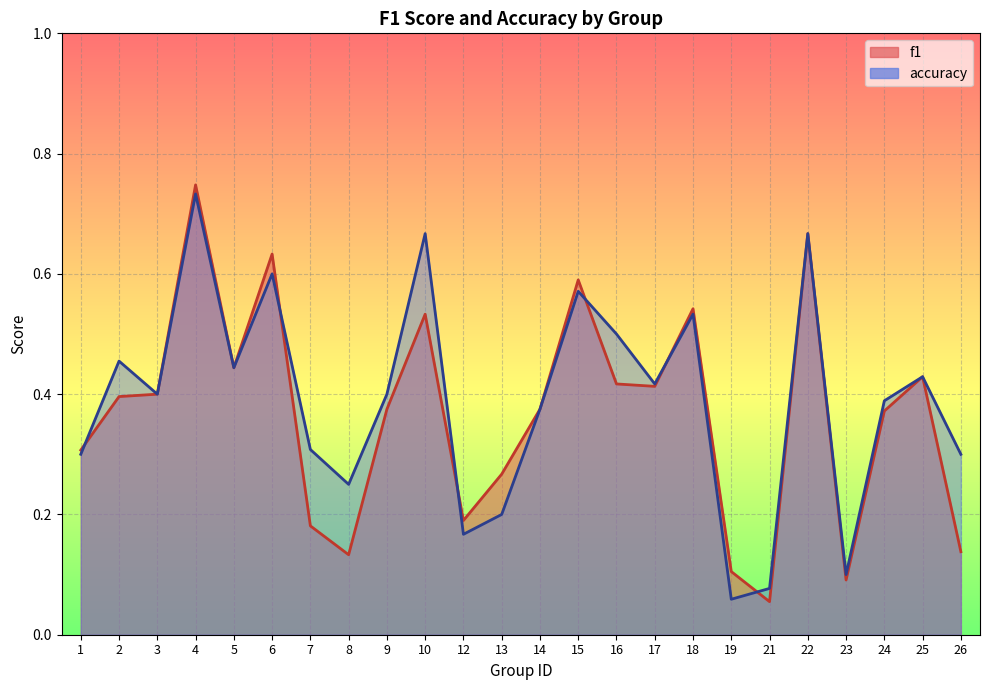

What is the total value across all series at 18?

1.1